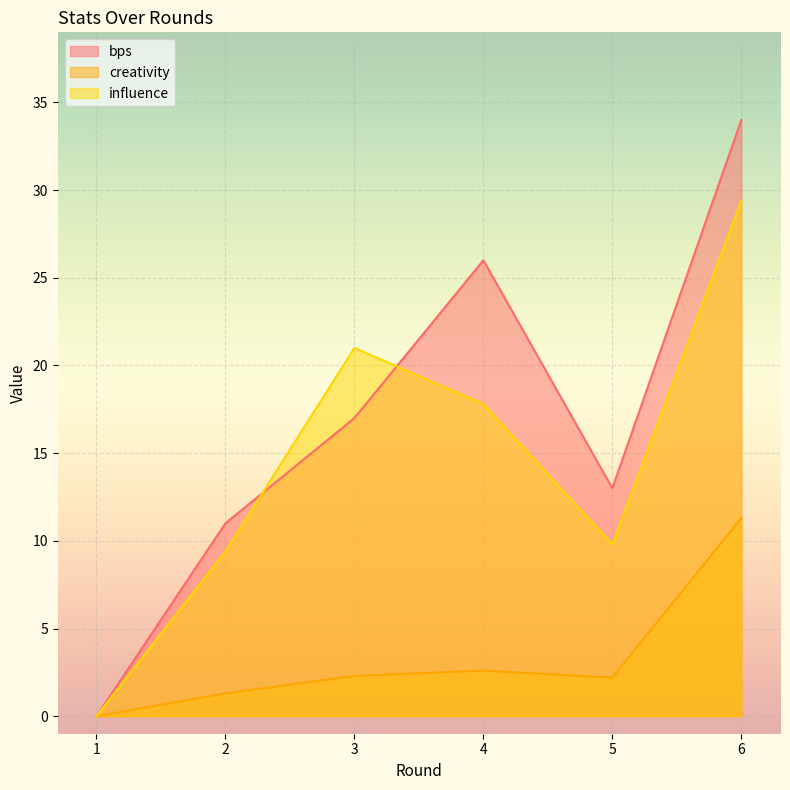

At 6, list the series in order from largest to smallest.

bps, influence, creativity